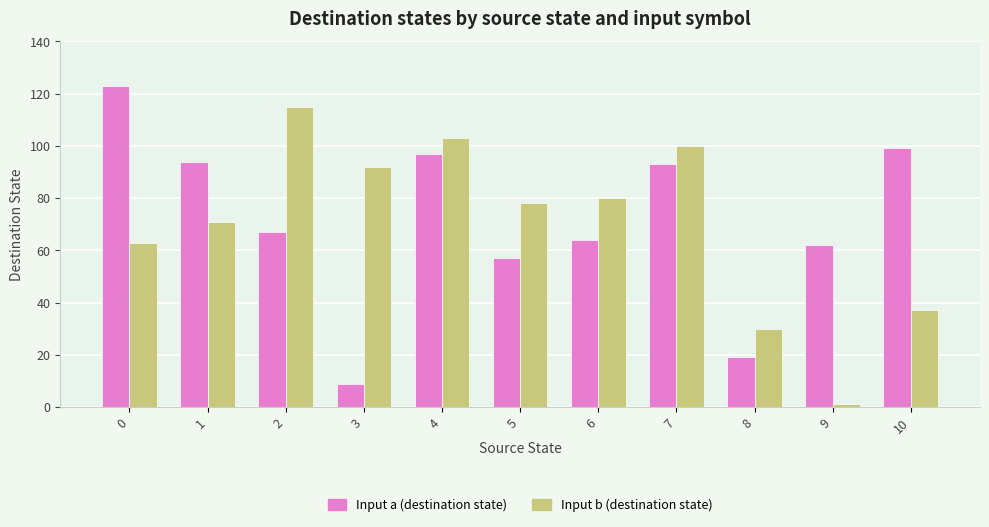

Rank the series by their average value, from lowest to highest.

Input b (destination state), Input a (destination state)